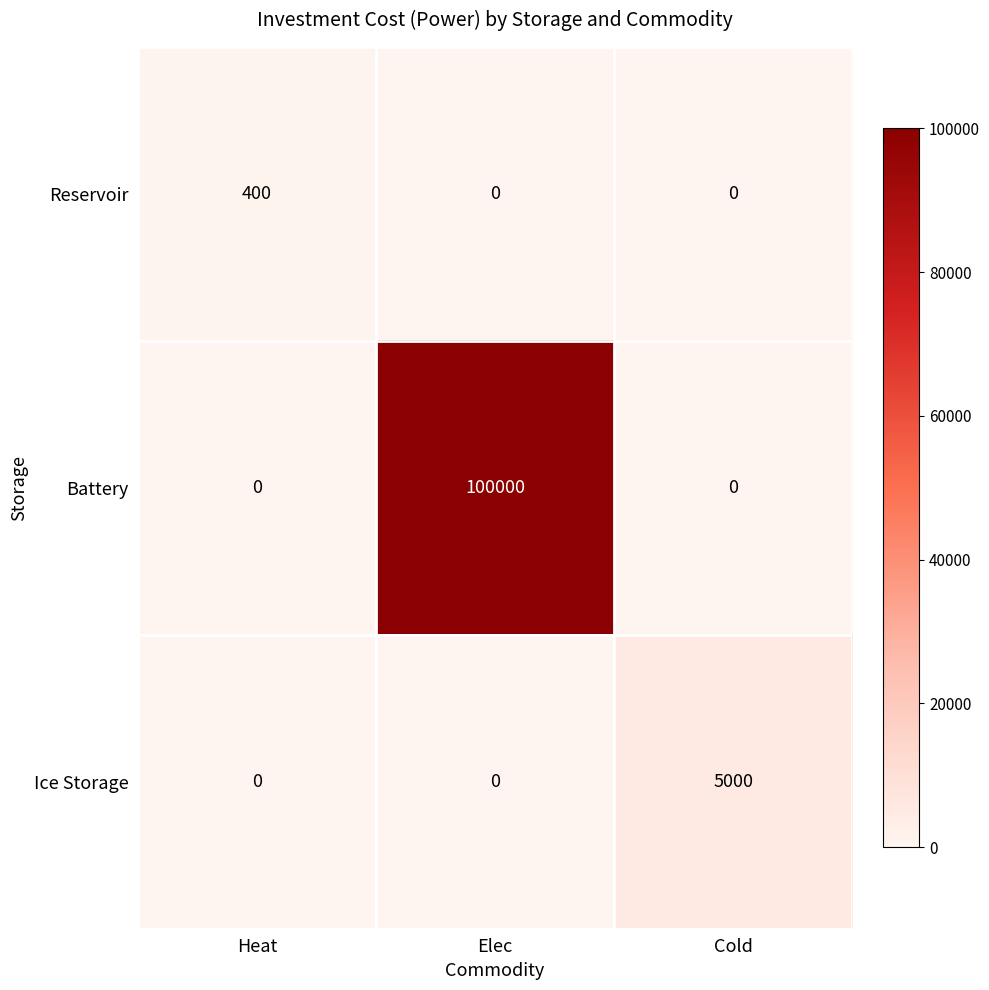

Reading right to left, list all the values displayed in this chart.

Reservoir: Cold=0	Elec=0	Heat=400
Battery: Cold=0	Elec=100000	Heat=0
Ice Storage: Cold=5000	Elec=0	Heat=0